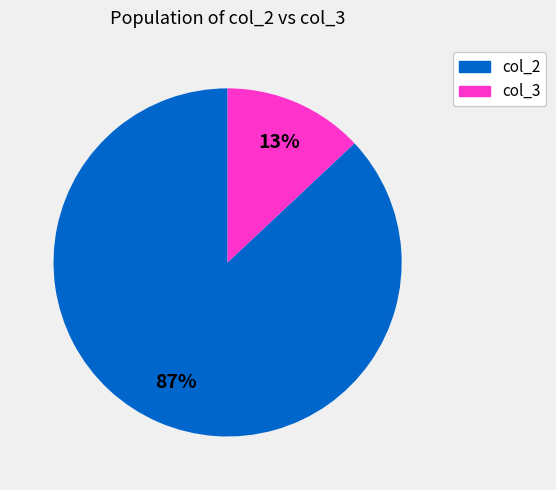

To the nearest percent, what percentage of the pie is col_3?

13%